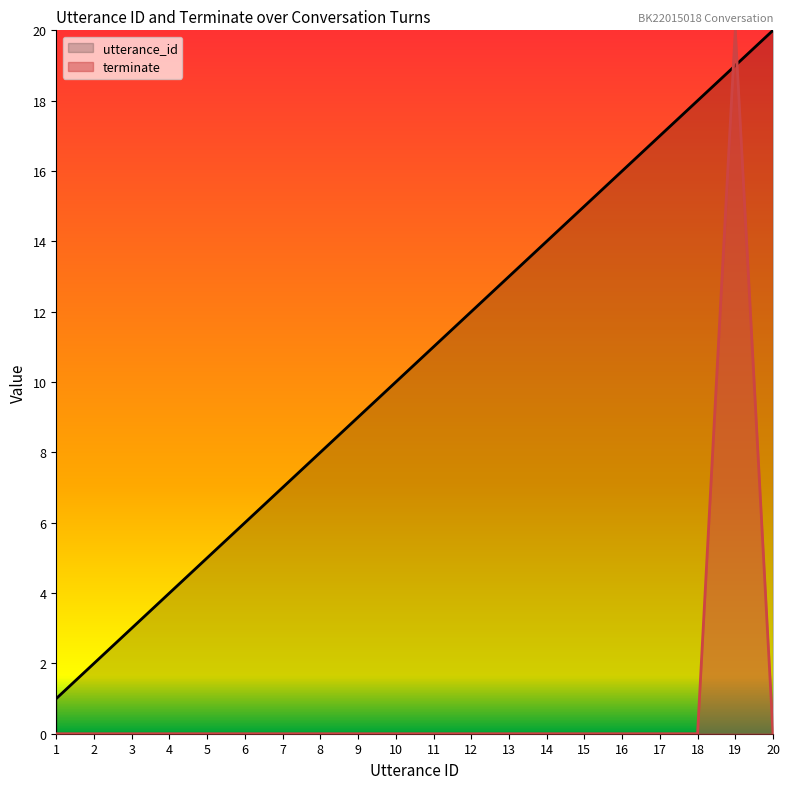

Which series has the largest total across all categories?

utterance_id